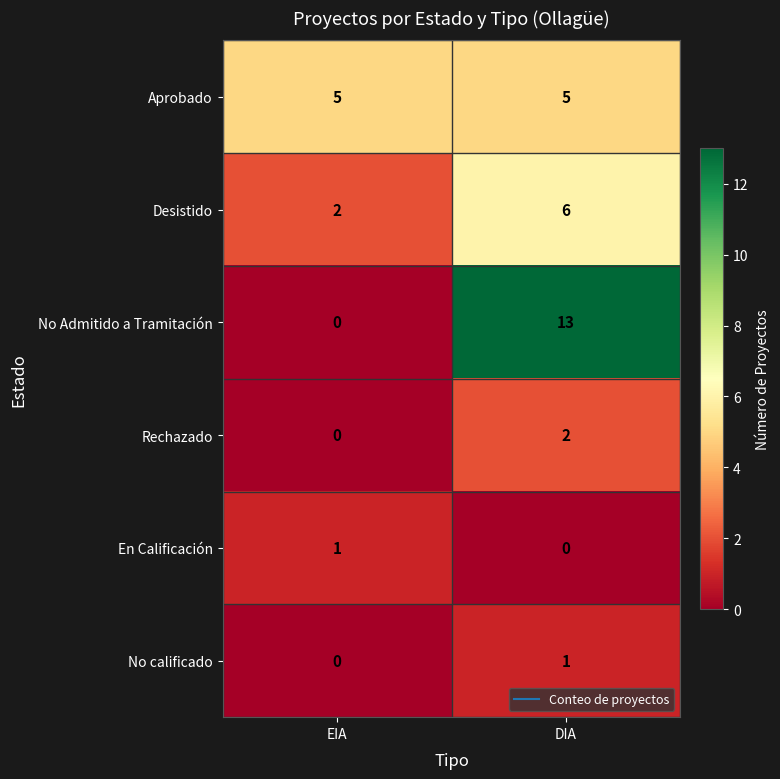

Which series has the largest total across all categories?

No Admitido a Tramitación